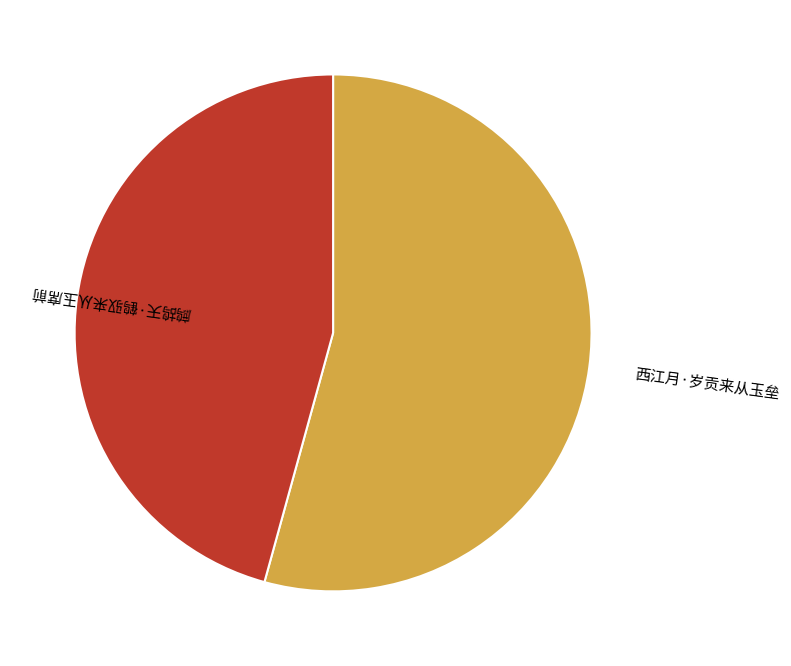

Is it true that 西江月·岁贡来从玉垒 is 45% of the pie?

False